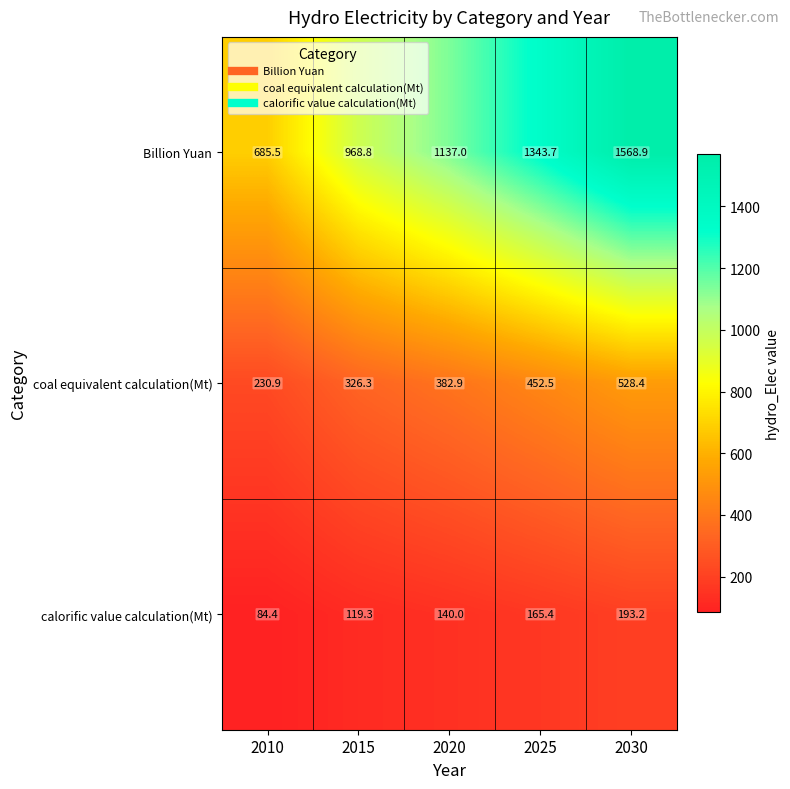

What is the sum of all calorific value calculation(Mt) values?

702.3